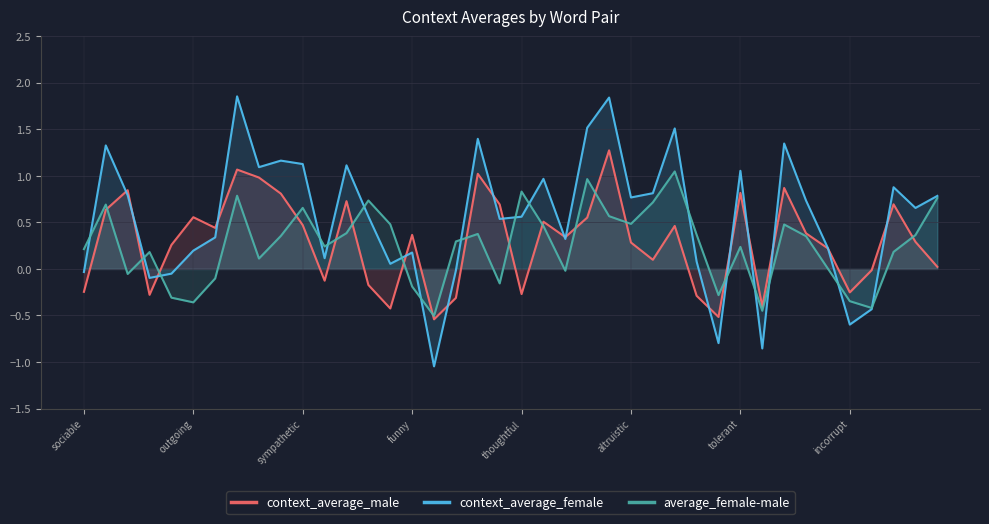

Reading left to right, what are all the values shown in this chart?

context_average_male: -0.2	0.6	0.8	-0.3	0.3	0.6	0.4	1.1	1.0	0.8	0.5	-0.1	0.7	-0.2	-0.4	0.4	-0.5	-0.3	1.0	0.7	-0.3	0.5	0.3	0.6	1.3	0.3	0.1	0.5	-0.3	-0.5	0.8	-0.4	0.9	0.4	0.2	-0.3	-0.0	0.7	0.3	0.0
context_average_female: -0.0	1.3	0.8	-0.1	-0.1	0.2	0.3	1.9	1.1	1.2	1.1	0.1	1.1	0.6	0.1	0.2	-1.0	-0.0	1.4	0.5	0.6	1.0	0.3	1.5	1.8	0.8	0.8	1.5	0.1	-0.8	1.1	-0.9	1.3	0.7	0.2	-0.6	-0.4	0.9	0.7	0.8
average_female-male: 0.2	0.7	-0.1	0.2	-0.3	-0.4	-0.1	0.8	0.1	0.4	0.7	0.2	0.4	0.7	0.5	-0.2	-0.5	0.3	0.4	-0.2	0.8	0.5	-0.0	1.0	0.6	0.5	0.7	1.0	0.4	-0.3	0.2	-0.4	0.5	0.4	0.0	-0.3	-0.4	0.2	0.4	0.8